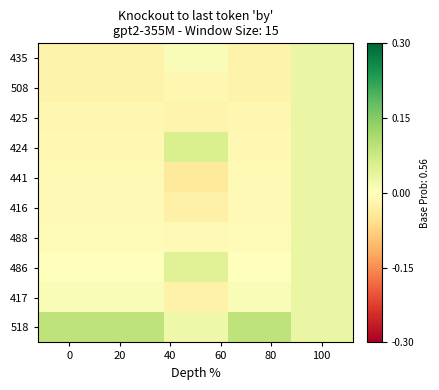

Count the number of categories in the chart.

5